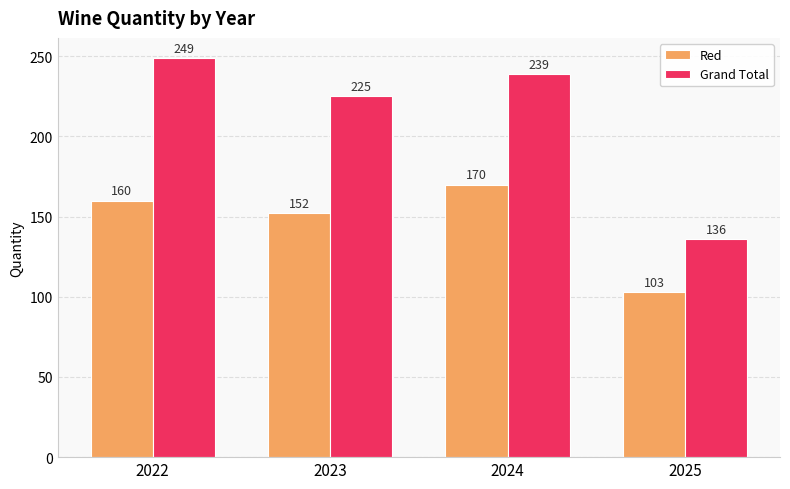

Reading left to right, extract all data points from this chart.

Red: 2022=160	2023=152	2024=170	2025=103
Grand Total: 2022=249	2023=225	2024=239	2025=136